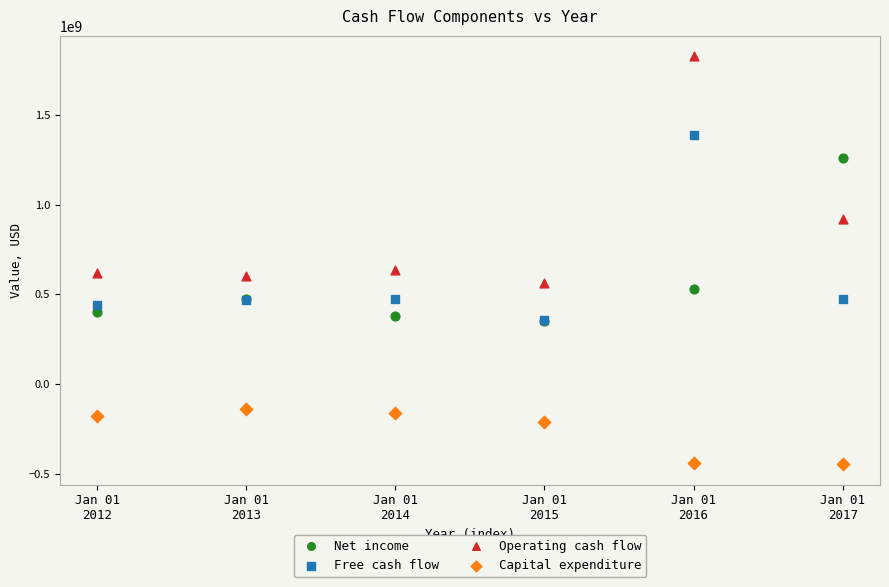

In the Free cash flow series, what Y value is closest to 870750000?

475000000